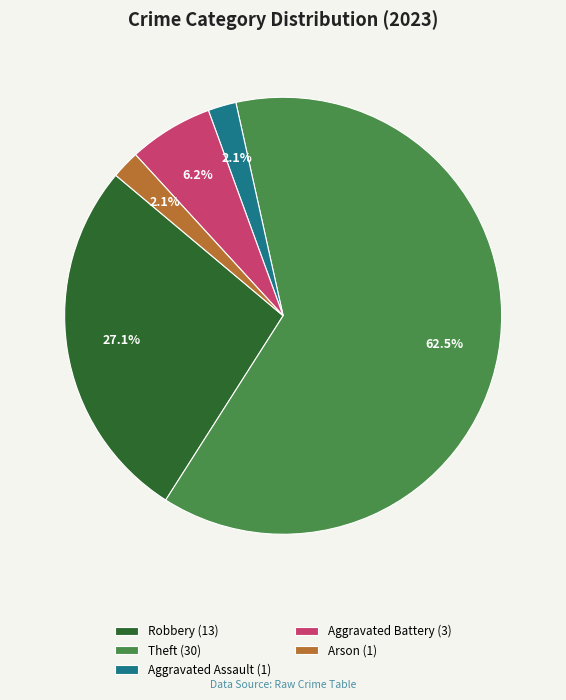

Which has a higher value, Aggravated Battery (3) or Robbery (13)?

Robbery (13)